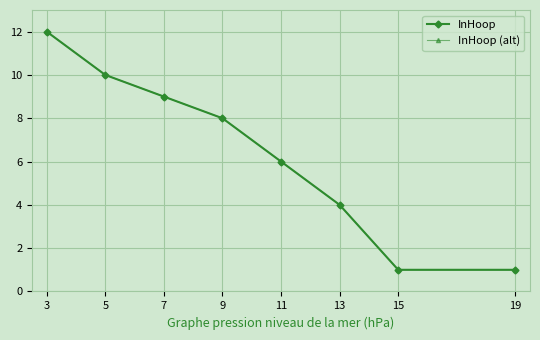

Which label corresponds to the smallest value in the chart?

15